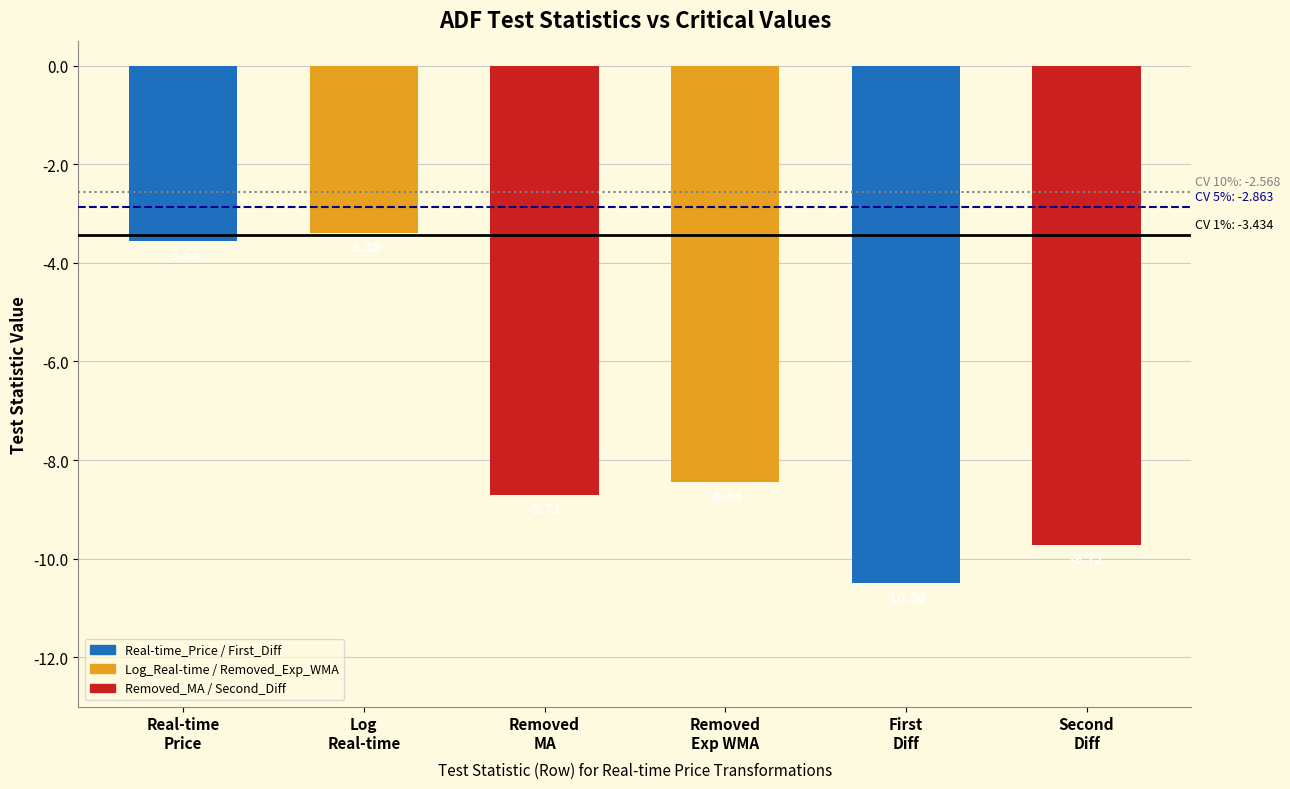

What position from the right is Real-time
Price?

6